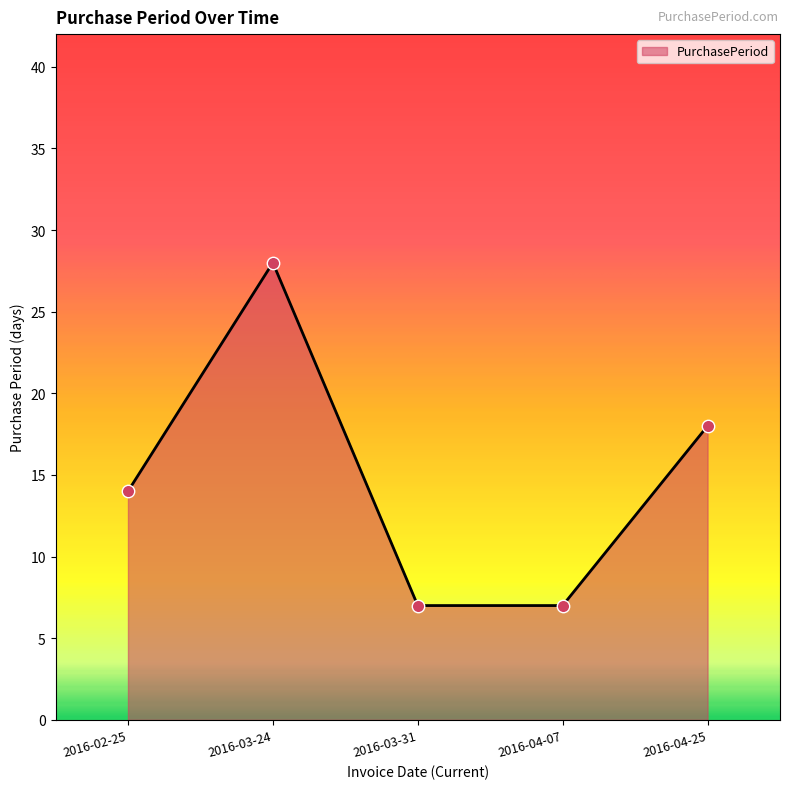

Which has a higher value, 2016-04-25 or 2016-03-24?

2016-03-24